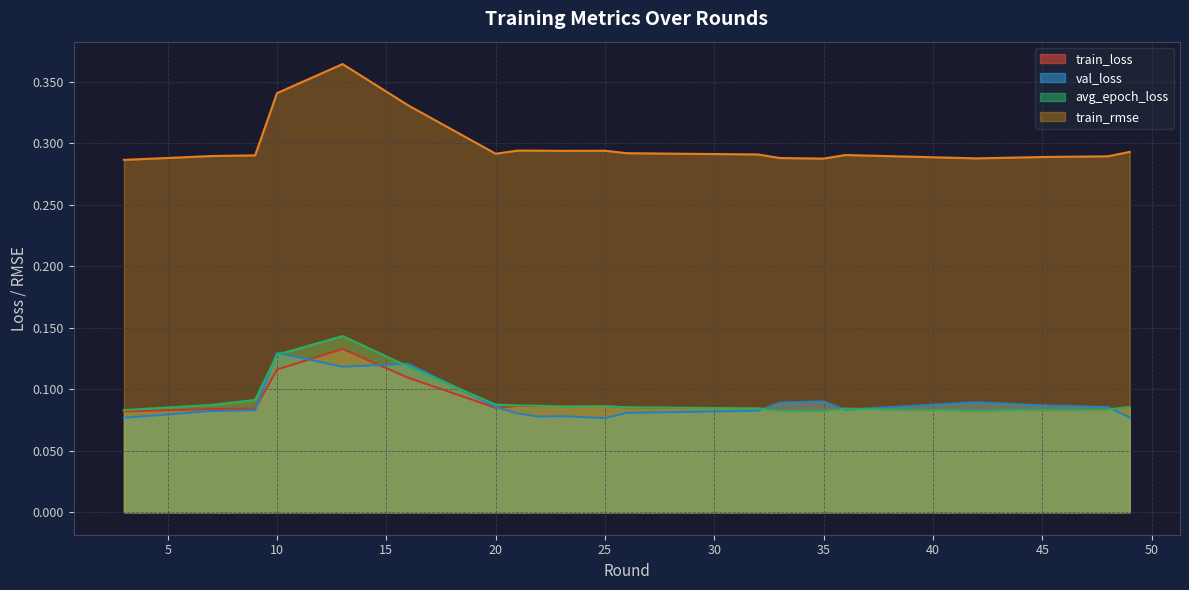

Reading left to right, list all the values displayed in this chart.

train_loss: 0.1	0.1	0.1	0.1	0.1	0.1	0.1	0.1	0.1	0.1	0.1	0.1	0.1	0.1	0.1	0.1	0.1	0.1	0.1	0.1
val_loss: 0.1	0.1	0.1	0.1	0.1	0.1	0.1	0.1	0.1	0.1	0.1	0.1	0.1	0.1	0.1	0.1	0.1	0.1	0.1	0.1
avg_epoch_loss: 0.1	0.1	0.1	0.1	0.1	0.1	0.1	0.1	0.1	0.1	0.1	0.1	0.1	0.1	0.1	0.1	0.1	0.1	0.1	0.1
train_rmse: 0.3	0.3	0.3	0.3	0.4	0.3	0.3	0.3	0.3	0.3	0.3	0.3	0.3	0.3	0.3	0.3	0.3	0.3	0.3	0.3